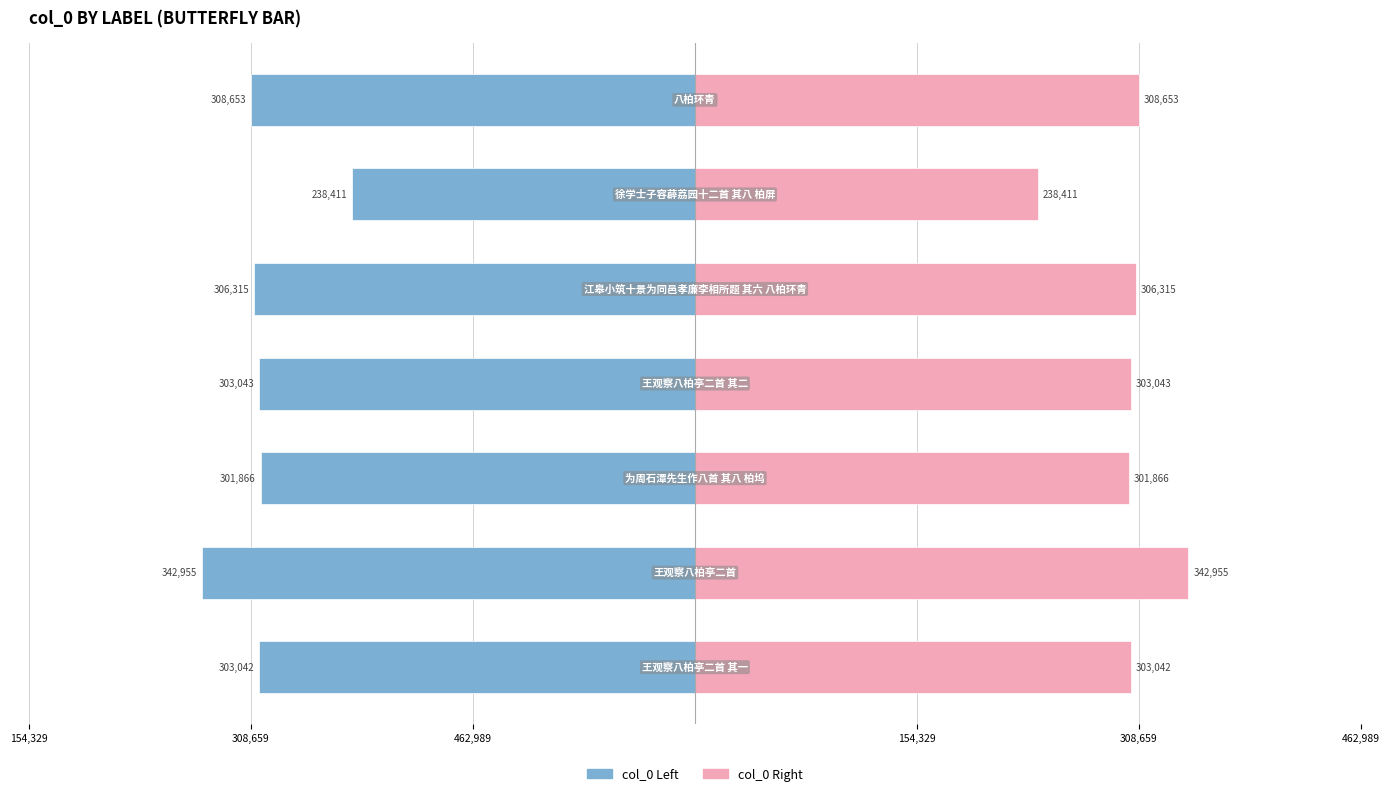

Reading left to right, transcribe all the data shown in this chart.

col_0 (left): -303042.5	-342955.5	-301866.0	-303043.0	-306315.0	-238411.5	-308653.5
col_0 (right): 303042.5	342955.5	301866.0	303043.0	306315.0	238411.5	308653.5